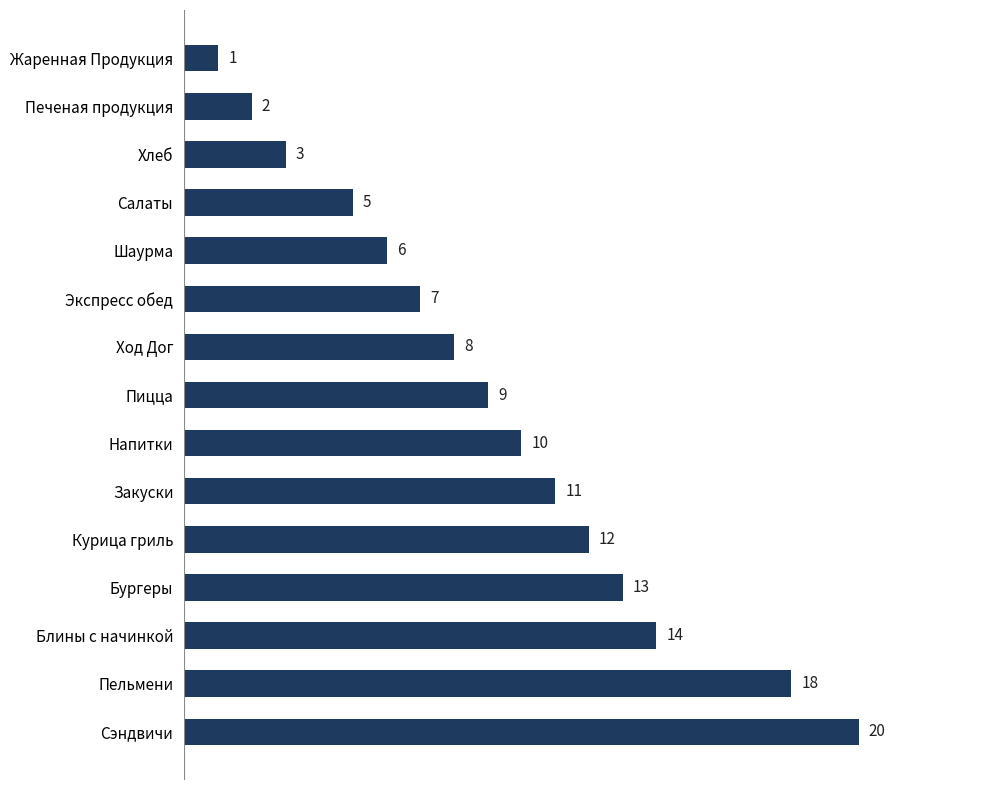

Reading bottom to top, transcribe all the data shown in this chart.

Сэндвичи=20	Пельмени=18	Блины с начинкой=14	Бургеры=13	Курица гриль=12	Закуски=11	Напитки=10	Пицца=9	Ход Дог=8	Экспресс обед=7	Шаурма=6	Салаты=5	Хлеб=3	Печеная продукция=2	Жаренная Продукция=1